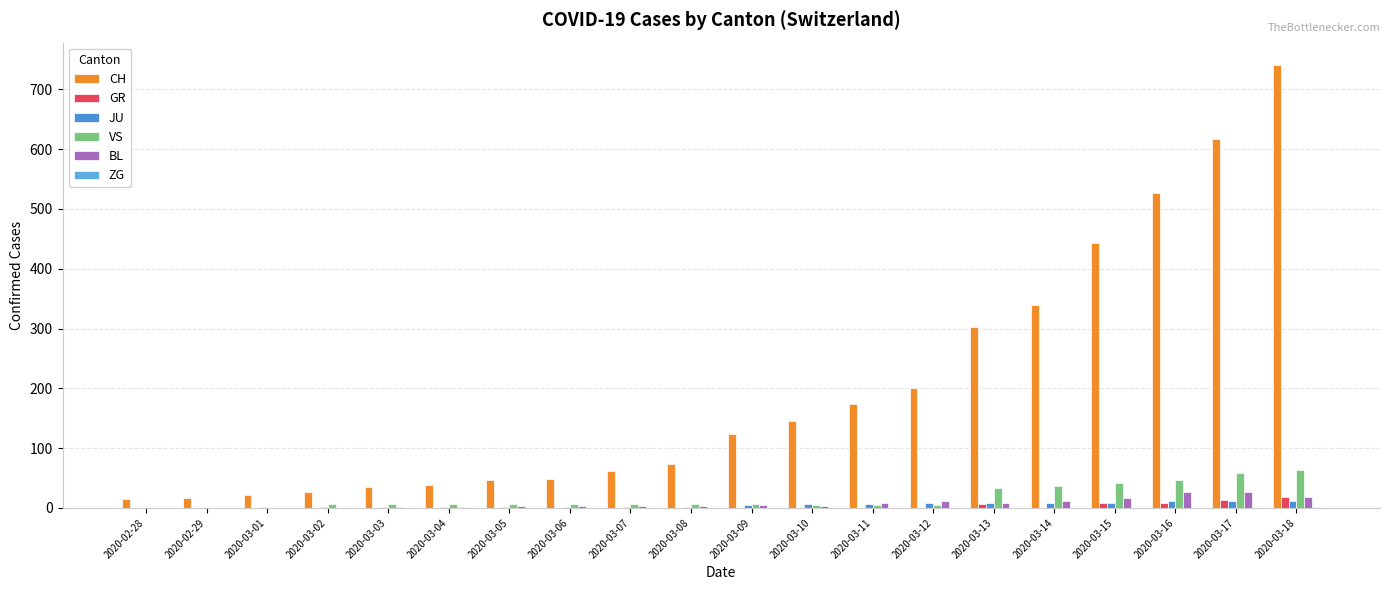

How many data points does each series have?

20